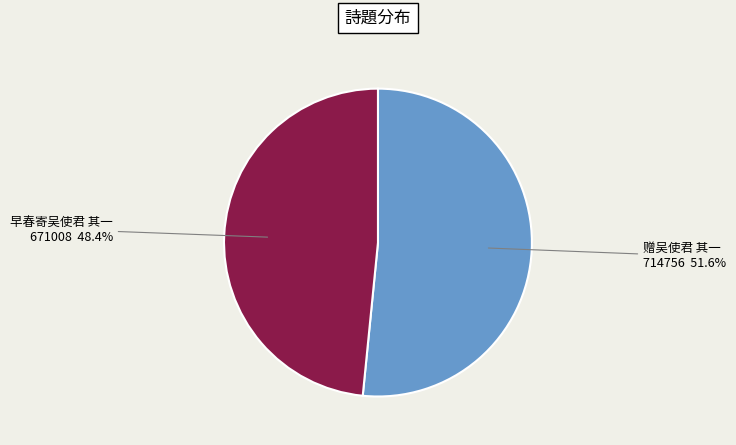

To the nearest percent, what is the average slice percentage?

50%